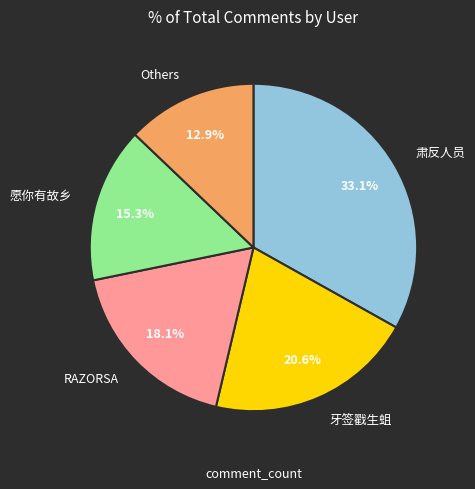

What percentage is NOT represented by 愿你有故乡?

84.7%